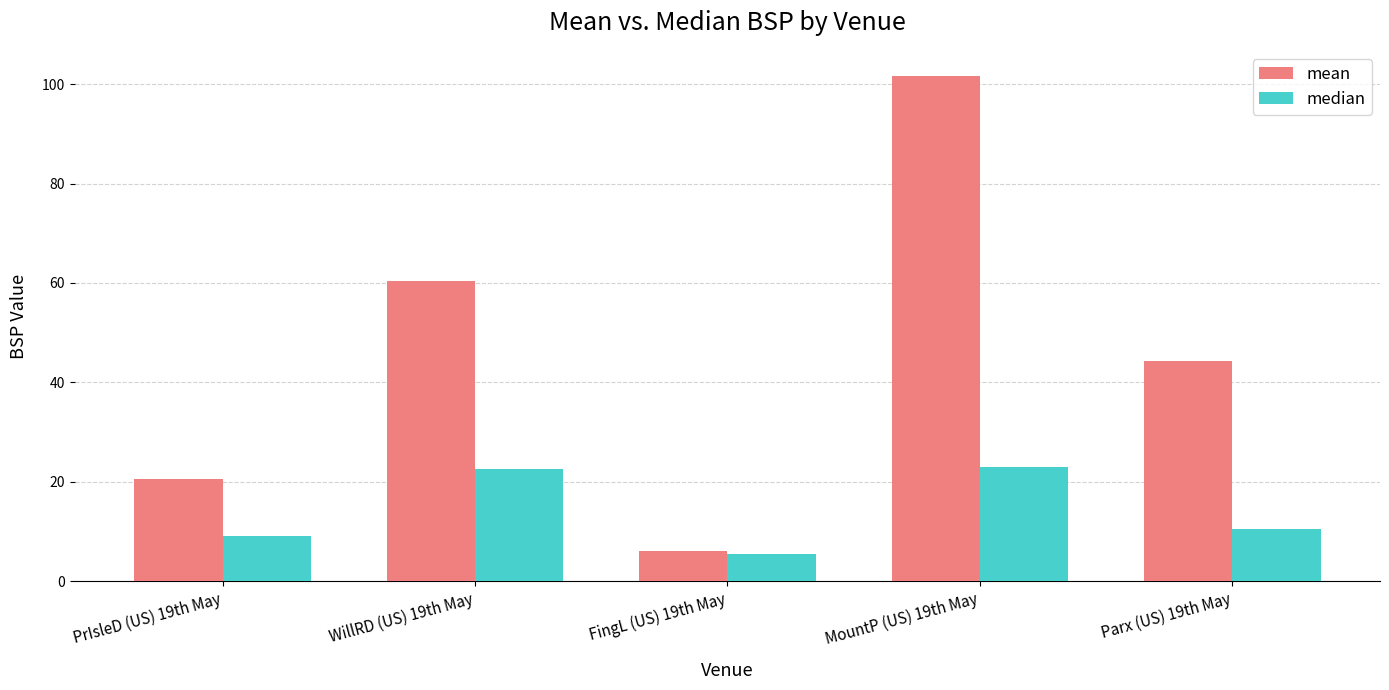

List the series in order of their overall mean, lowest first.

median, mean